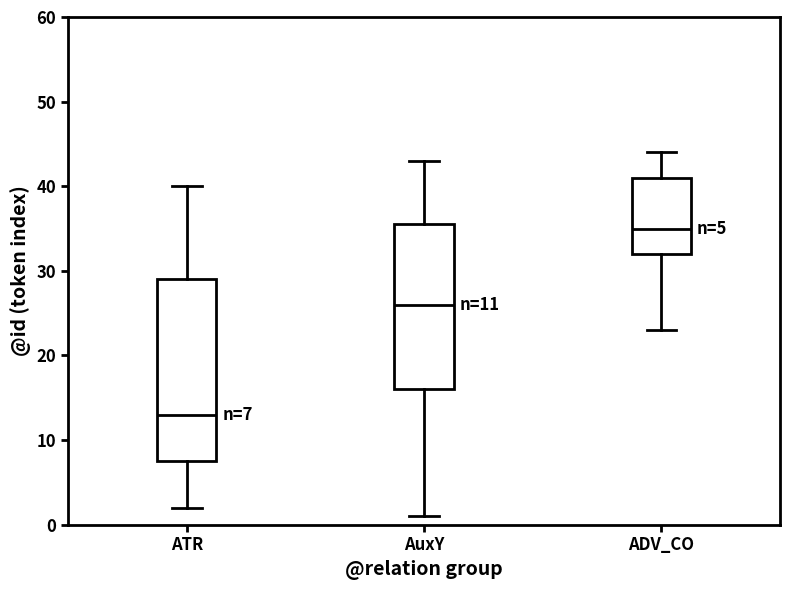

Which box has the highest median line?

ADV_CO